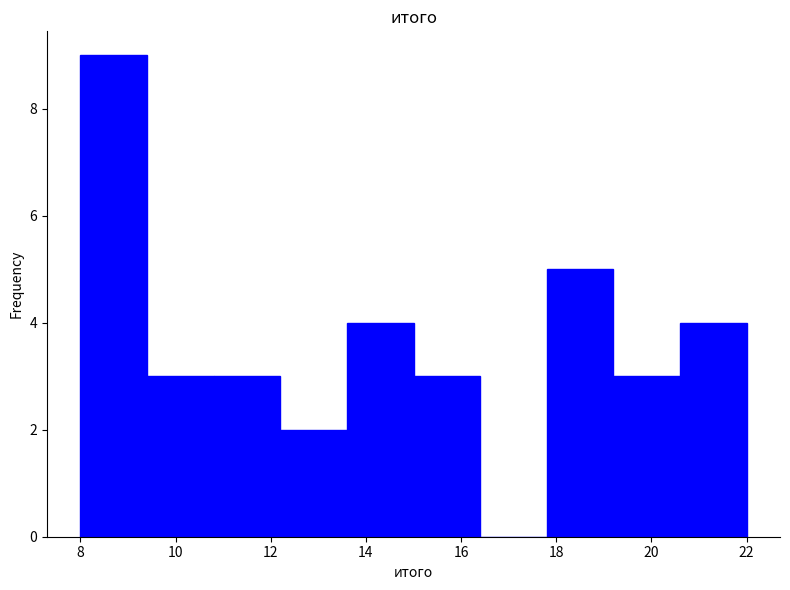

Which range on the x-axis has the tallest bar?

8.0 to 9.4